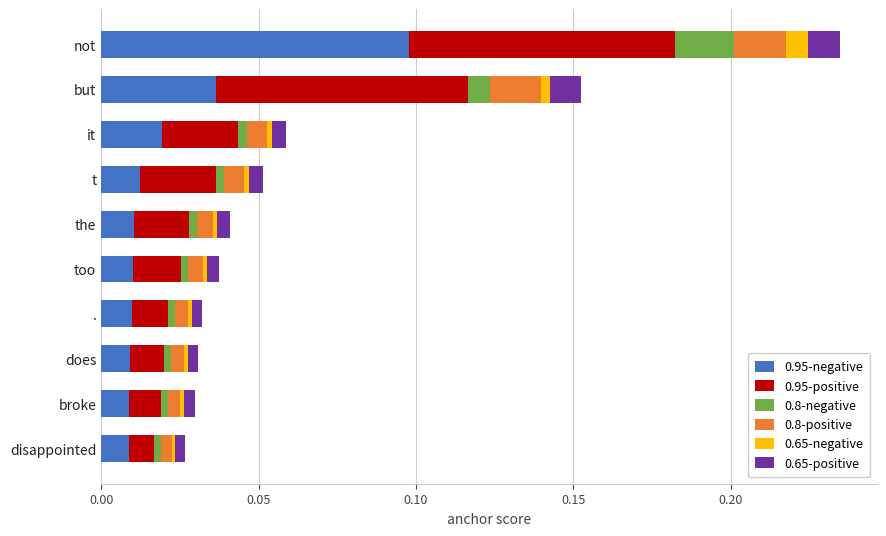

The 0.95-negative series shows 0.0 at but. True or false?

True